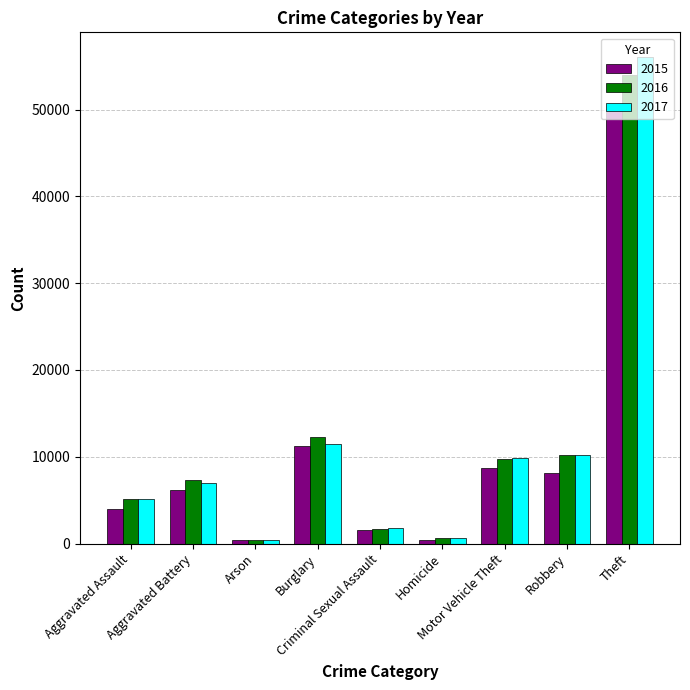

What is the difference between the maximum and minimum values in the 2015 series?

49638